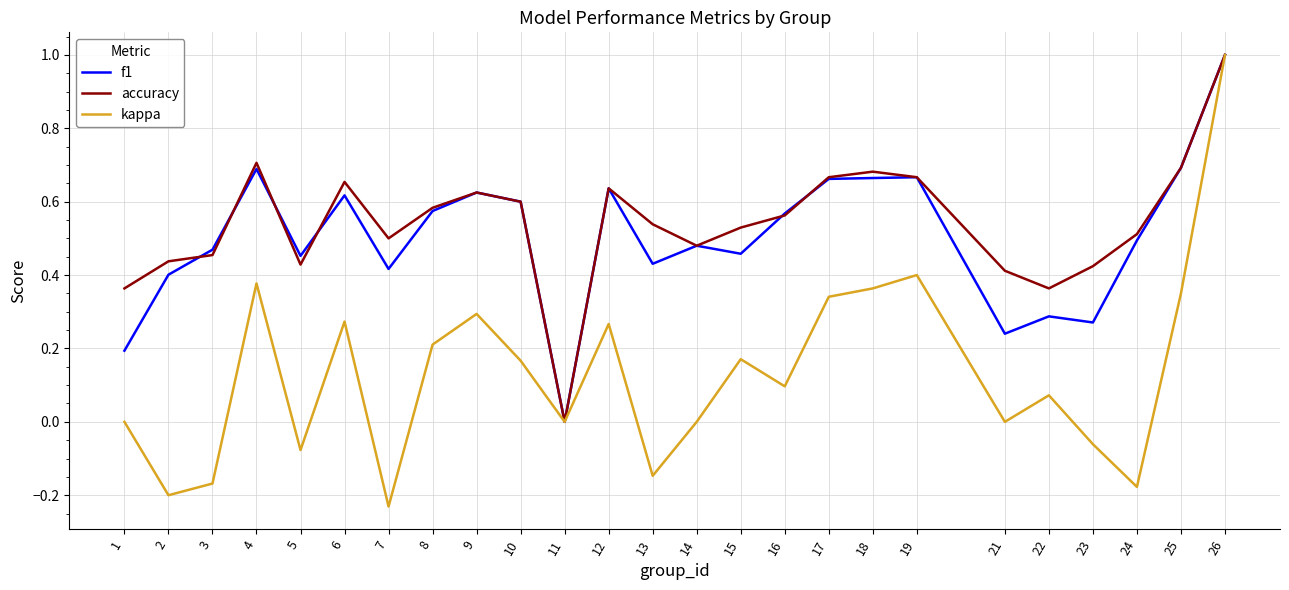

How many lines are shown in the chart?

3